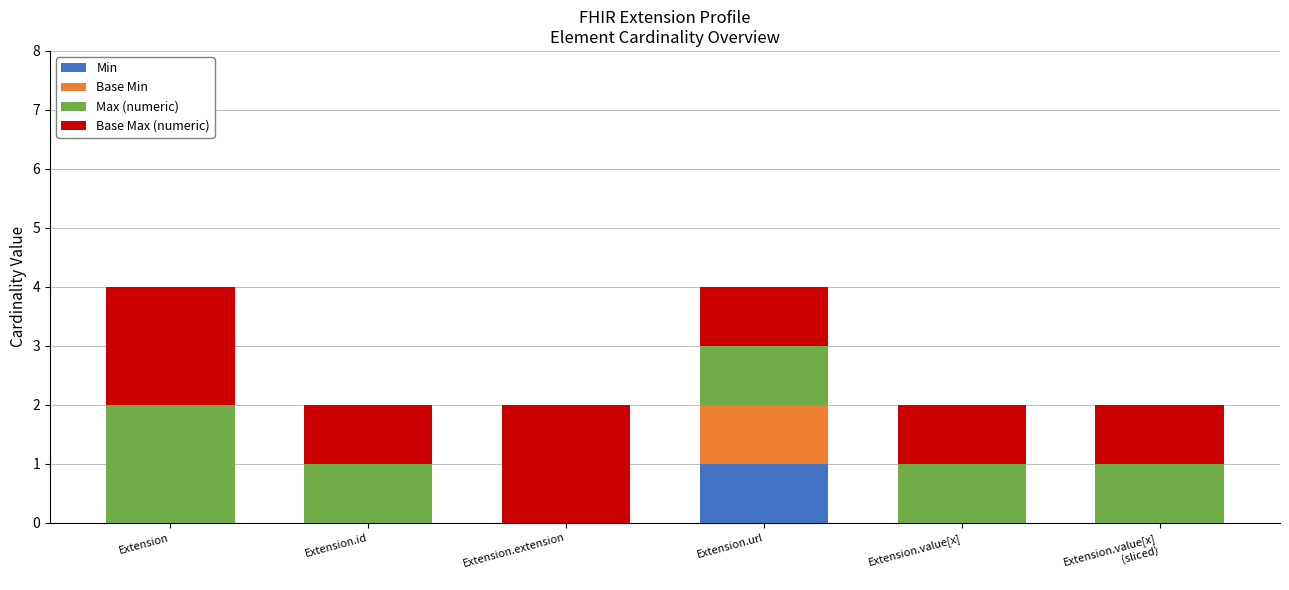

What is the total value across all series at Extension?

4